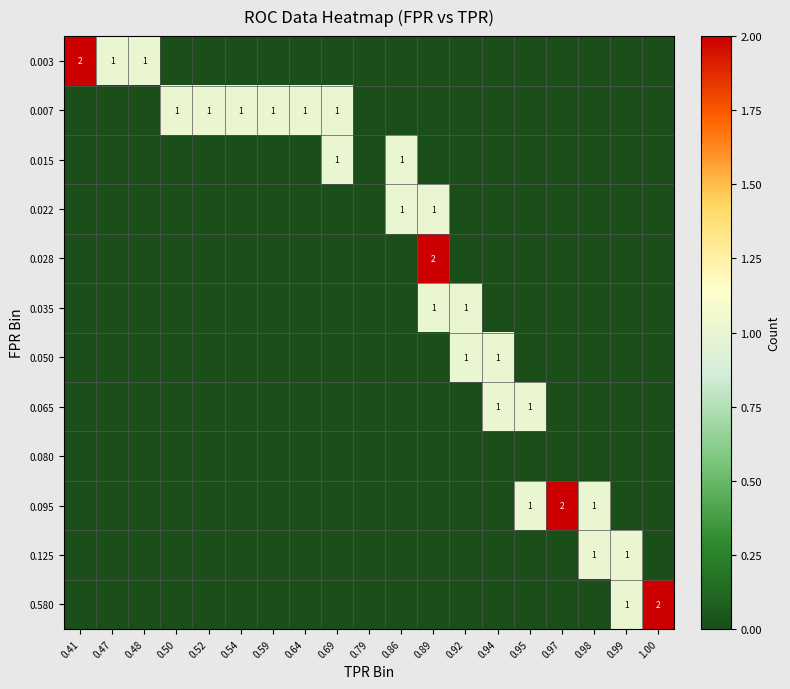

The value of 0.065 at 0.94 is 1. True or false?

True